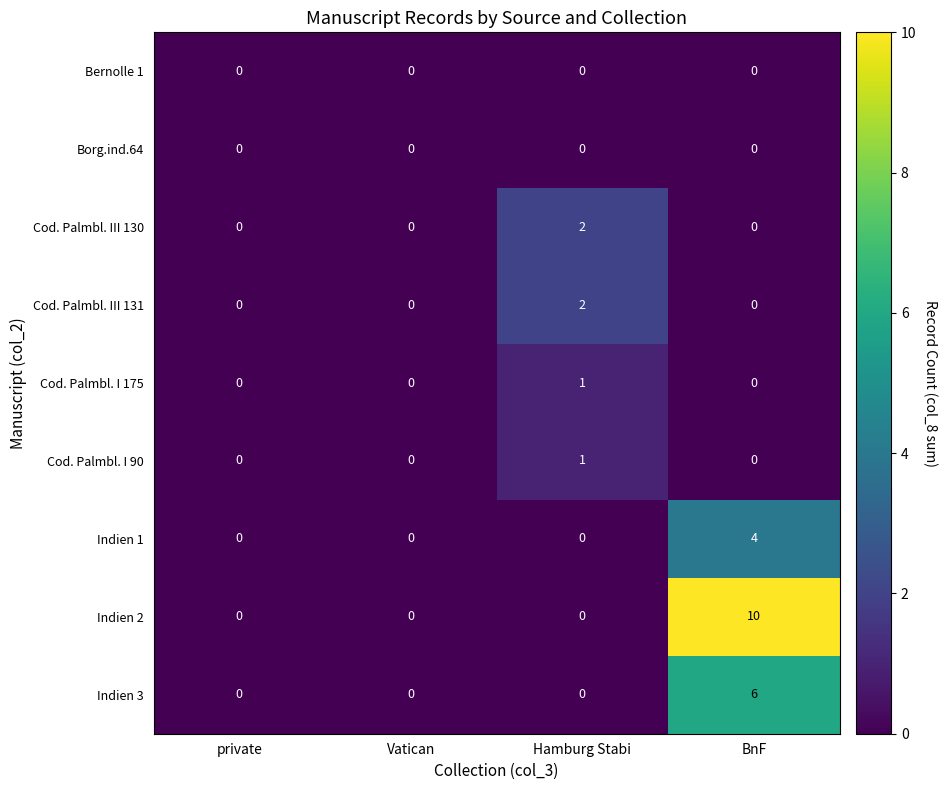

Which series has the largest total across all categories?

Indien 2